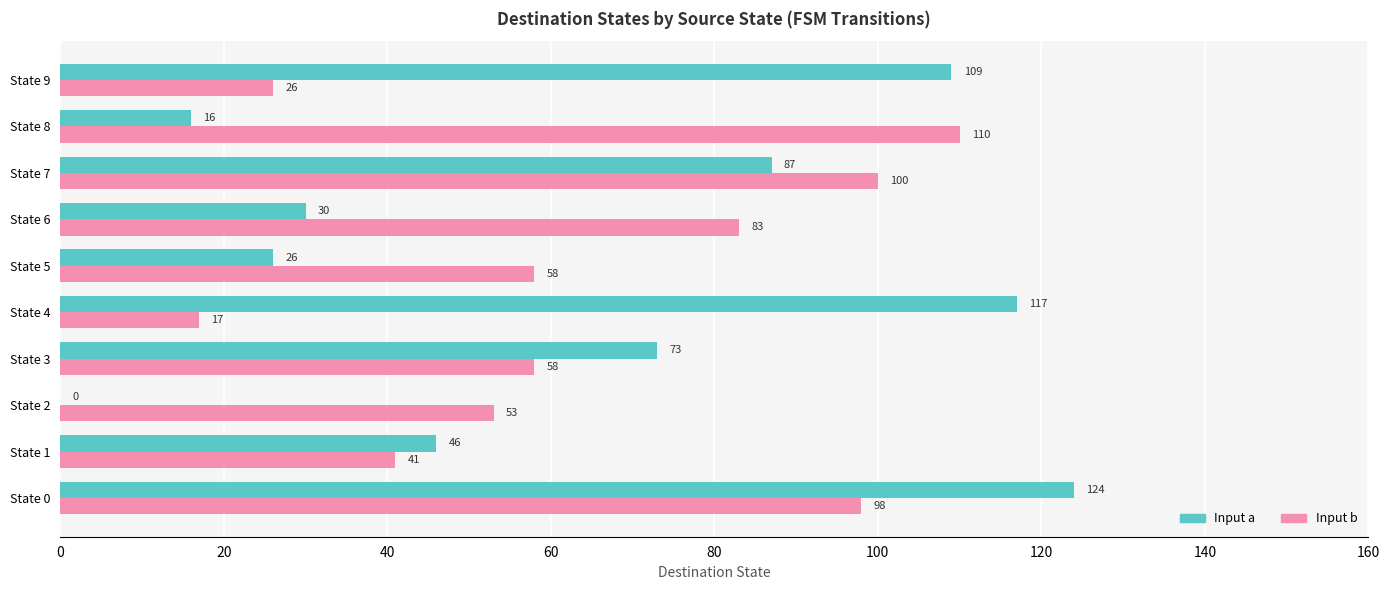

Which series has the largest total across all categories?

Input b